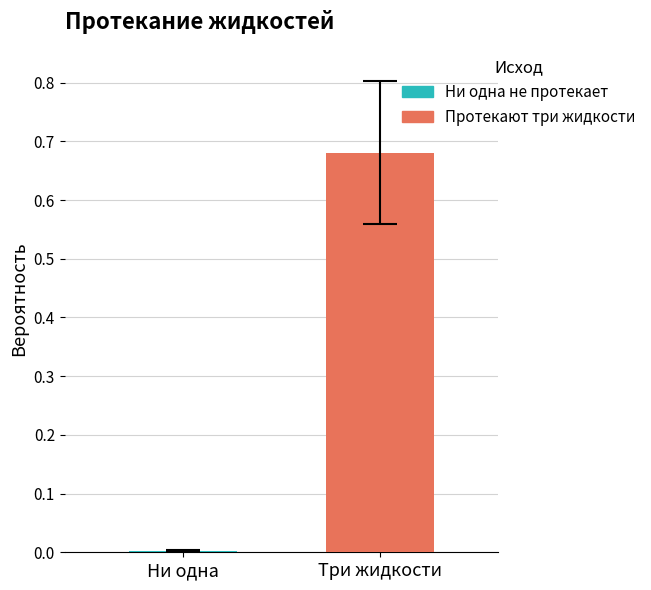

Which series has the largest total across all categories?

Протекают три жидкости